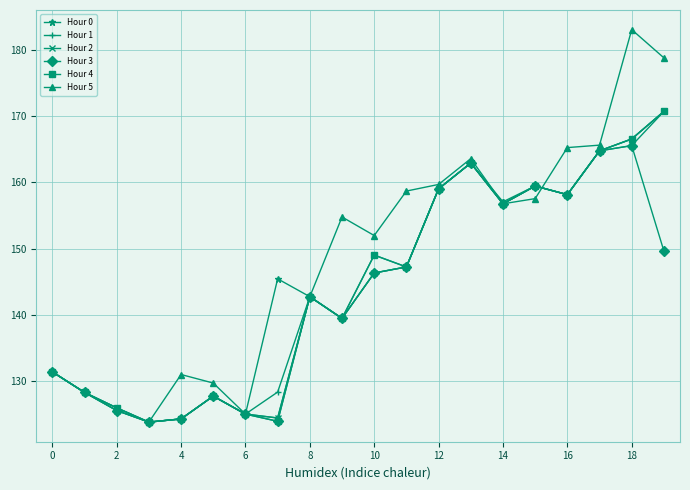

What is the minimum value shown in the chart?

123.8